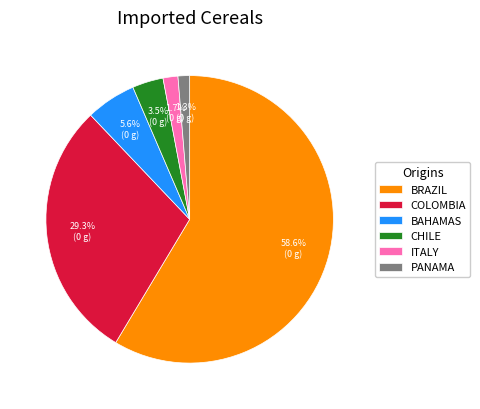

How many slices are in this pie chart?

6